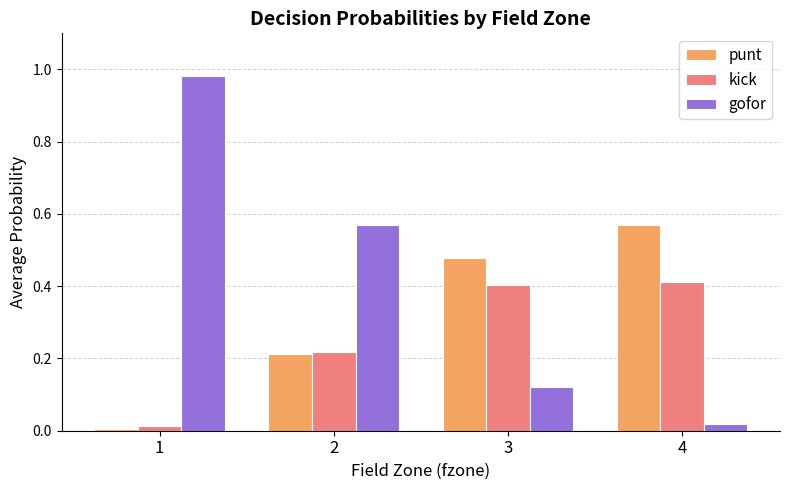

The kick series shows 0.4 at 2. True or false?

False